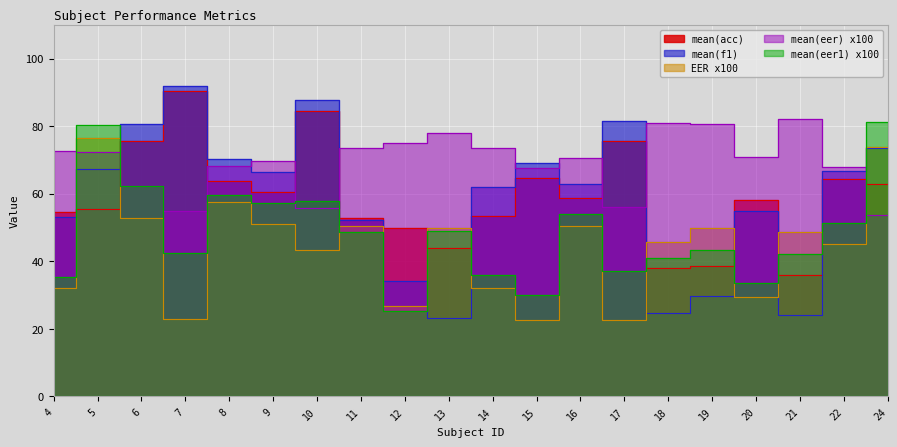

Which has a higher value, 18 or 5?

5